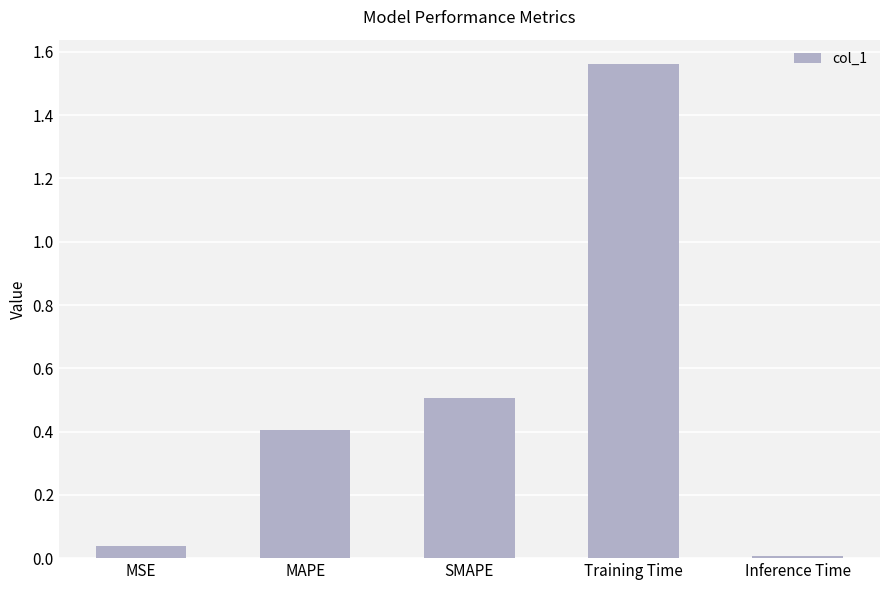

True or false: the data shows 0.0 at MSE.

True